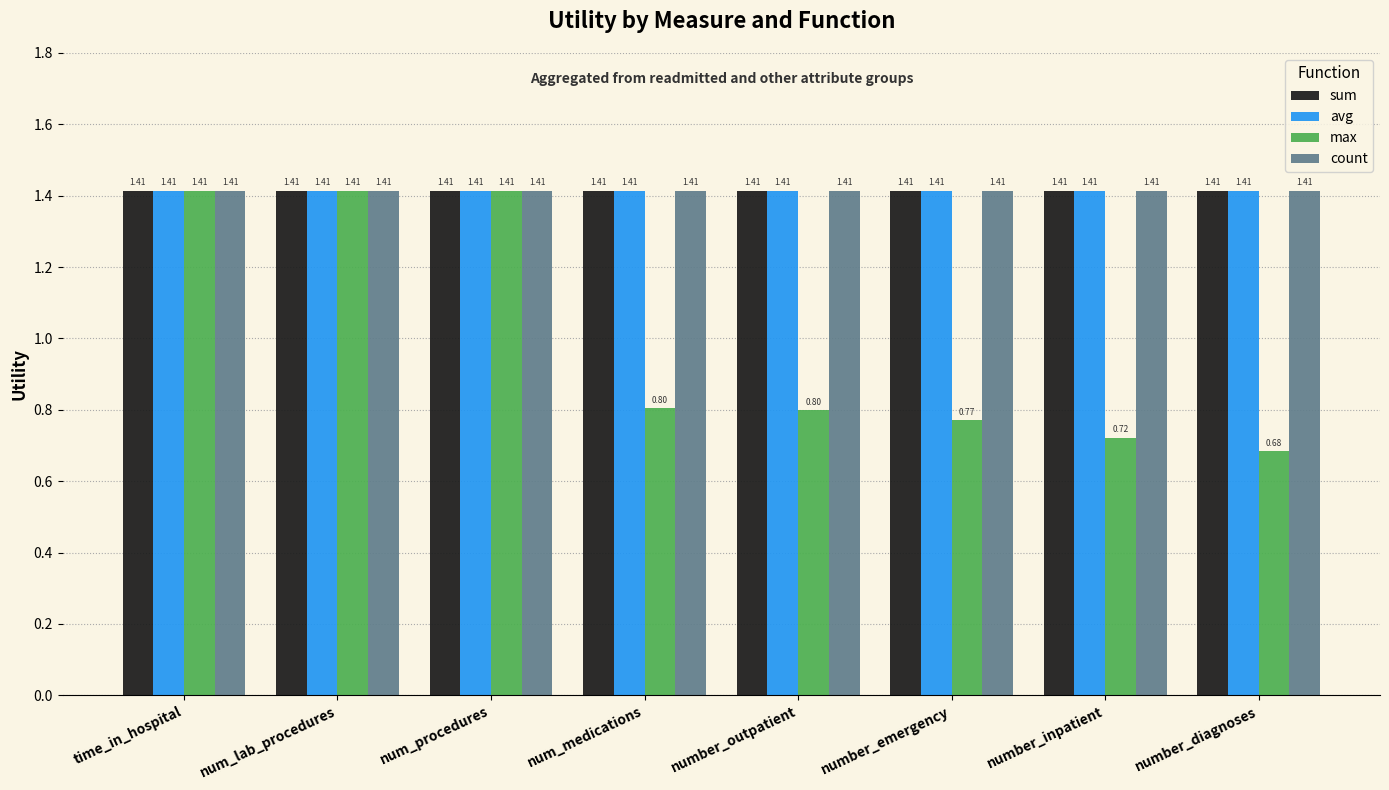

What is the sum of the avg values at num_procedures and number_emergency?

2.8